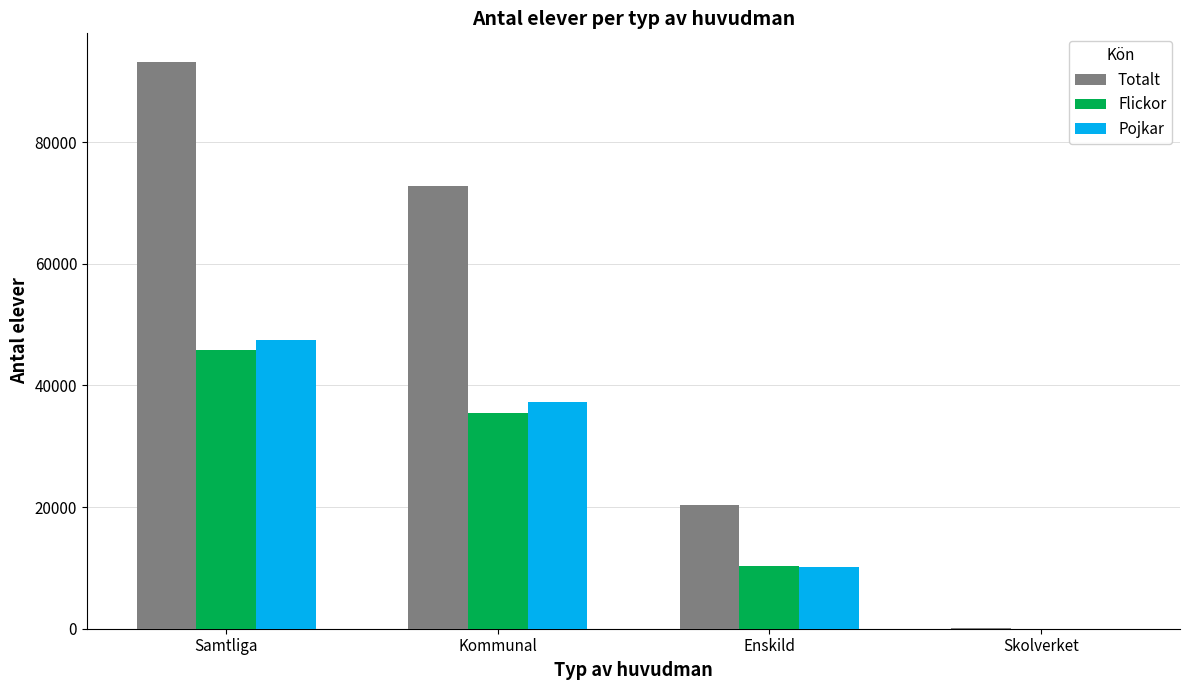

What is the highest value of the Flickor series?

45800